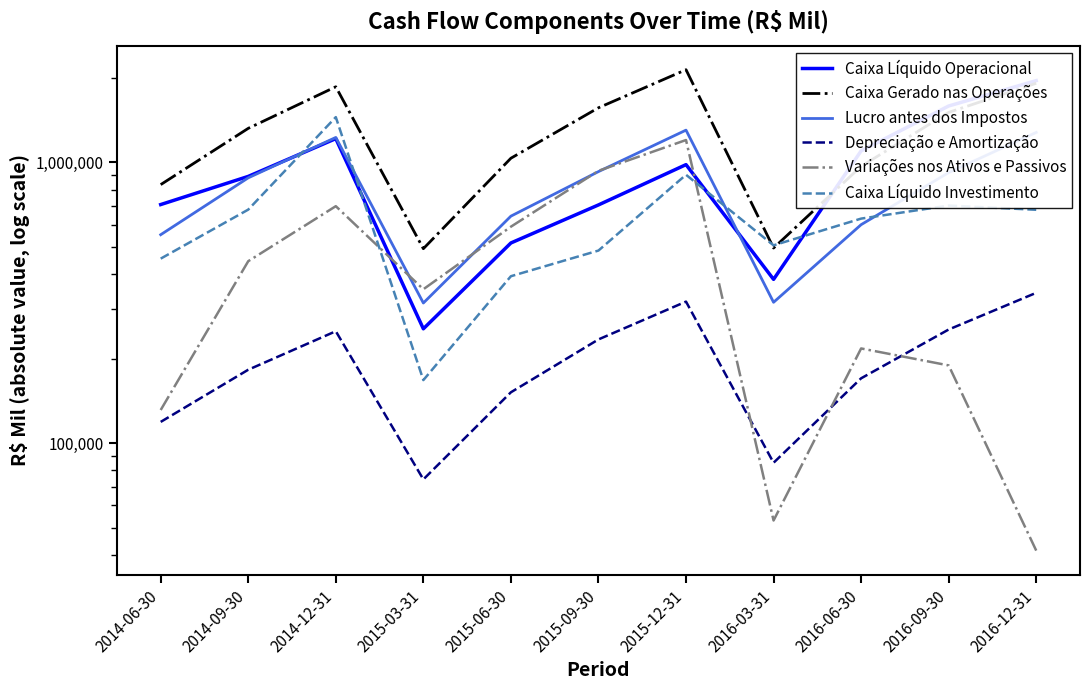

What is the value of the Depreciação e Amortização point at the 9th from the left?

170248